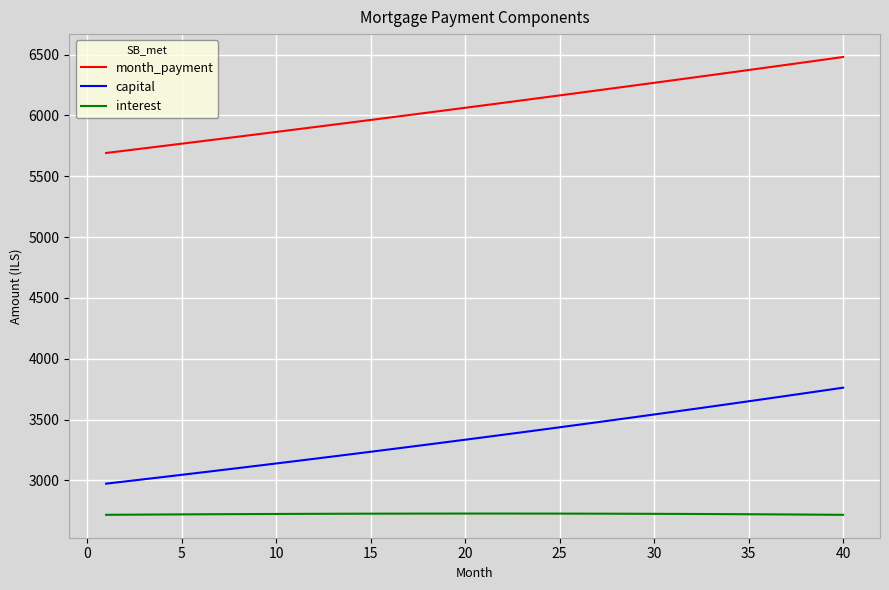

Rank the series by their maximum value, from lowest to highest.

interest, capital, month_payment